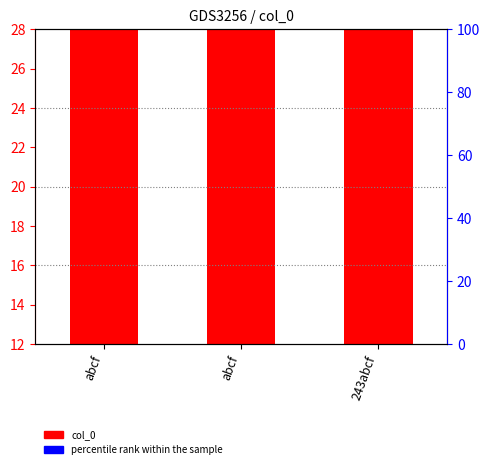

Where does the data first go above 734?

243abcf